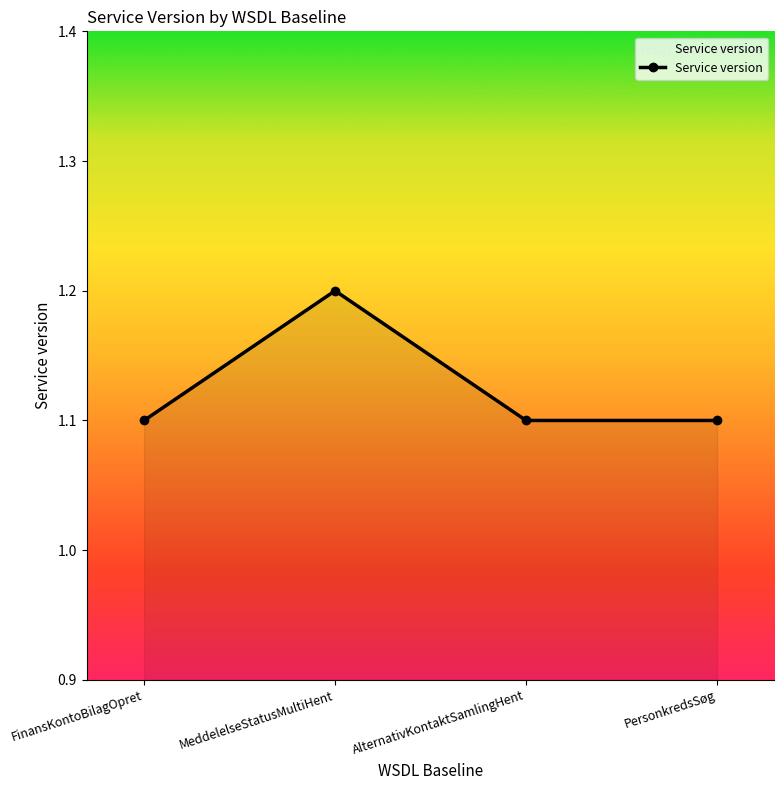

How many values are between 1 and 2?

4